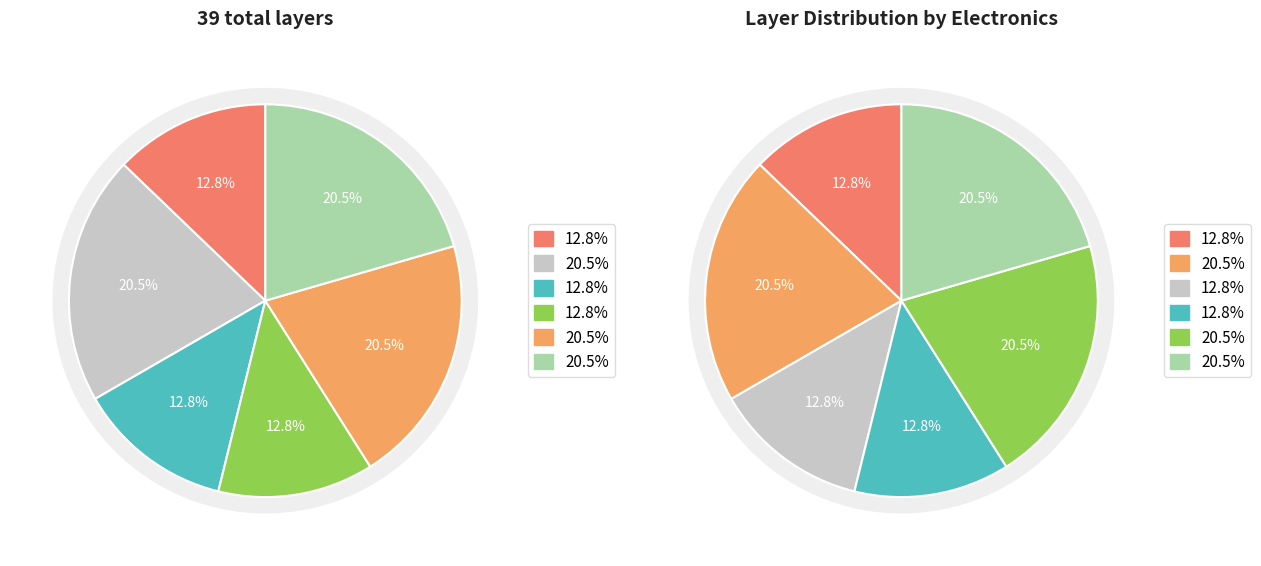

The Temperature Sensor slice represents 3% of the pie. True or false?

False